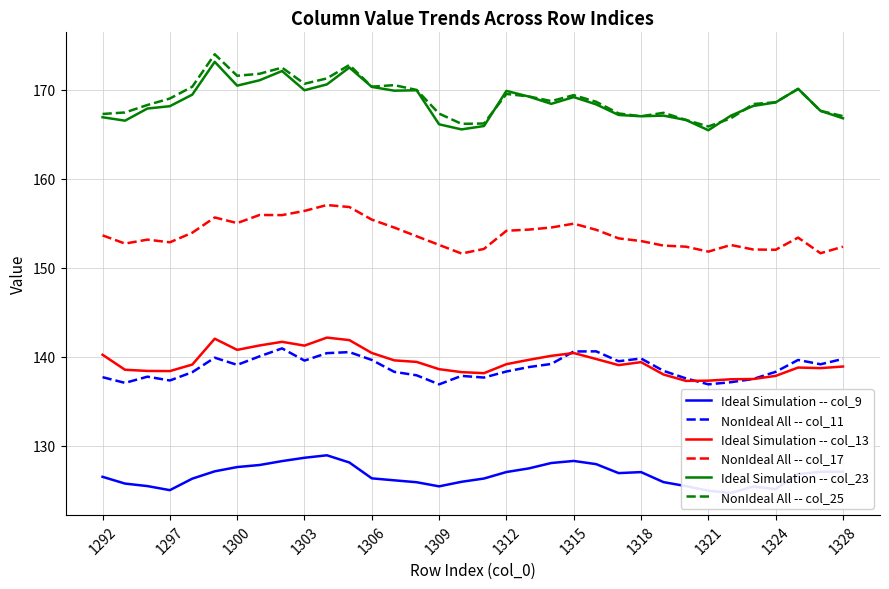

Between 22 and 14, which is larger?

22